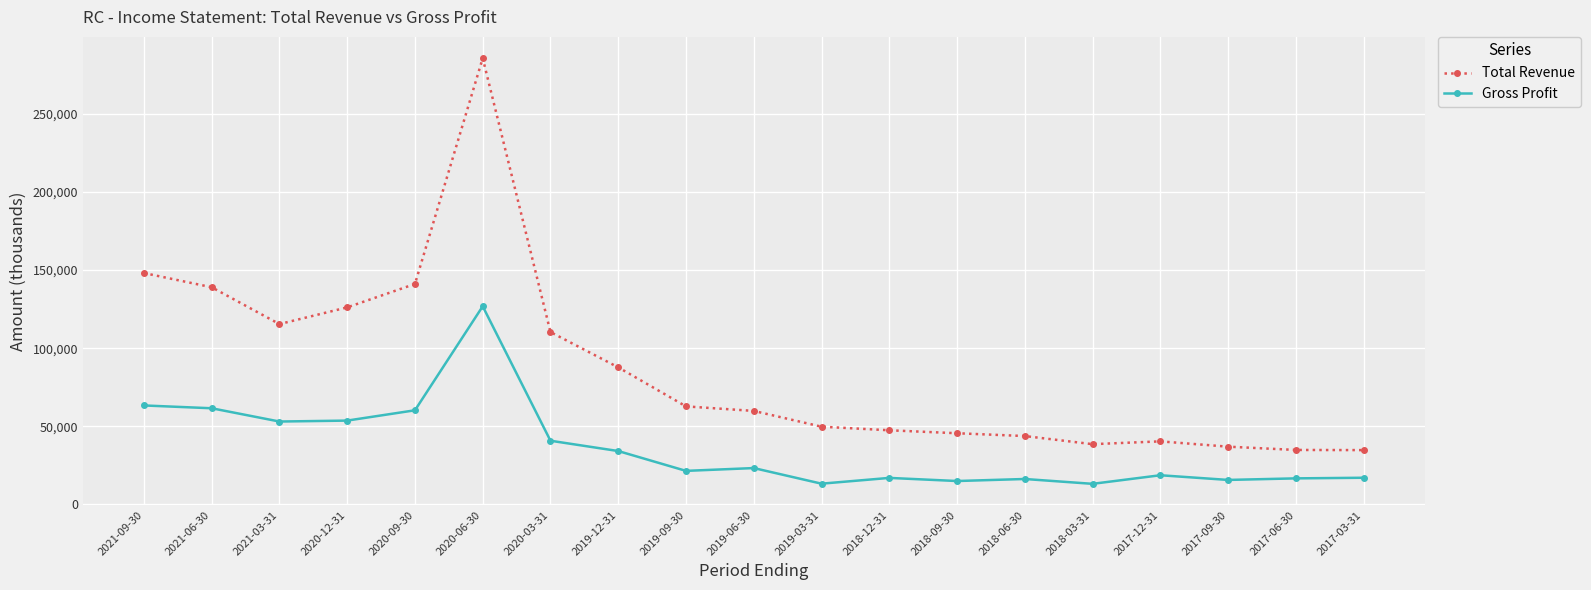

True or false: Gross Profit and Total Revenue cross at least once.

False